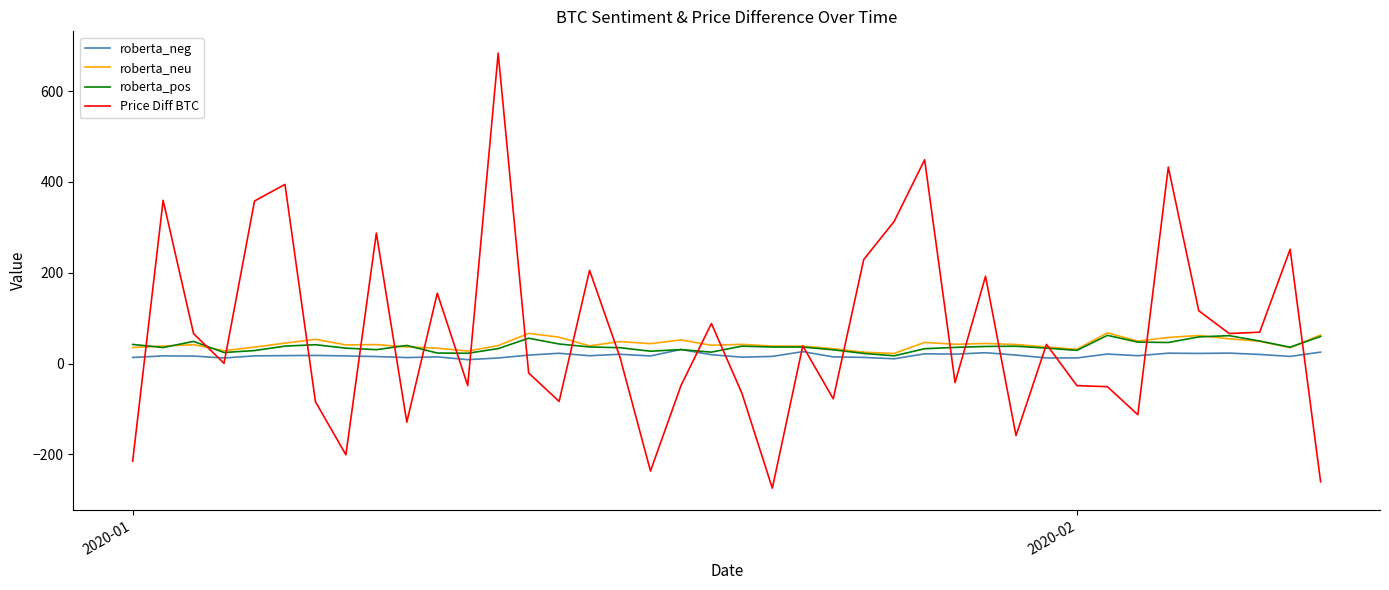

After their last crossing, which series has the higher values: roberta_neg or Price Diff BTC?

roberta_neg